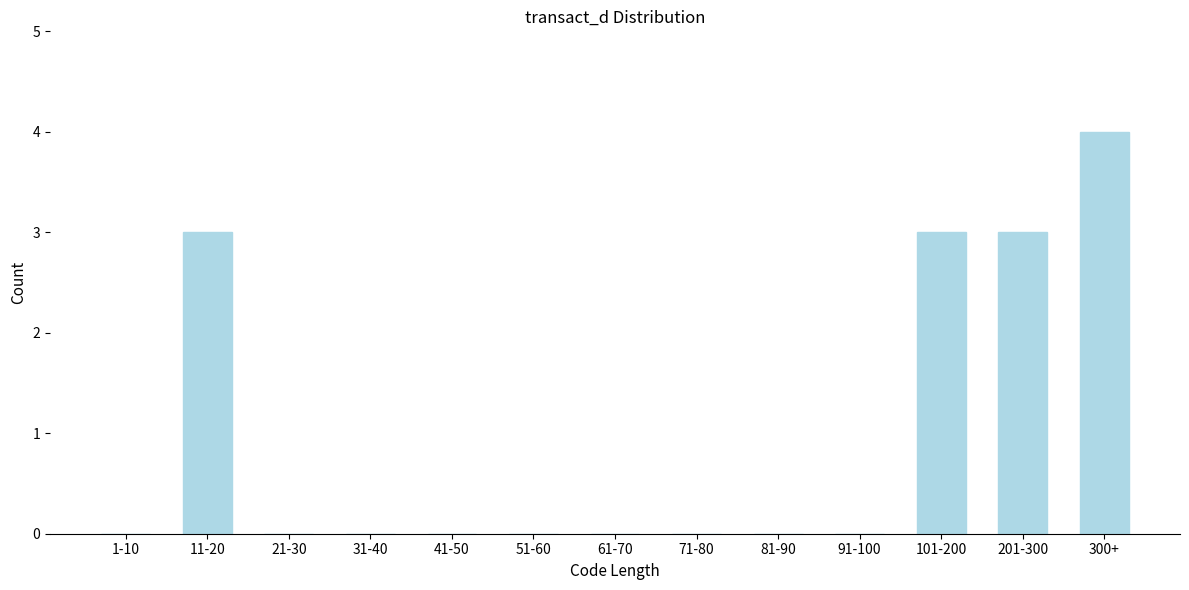

Reading left to right, what are all the values shown in this chart?

1-10=0	11-20=3	21-30=0	31-40=0	41-50=0	51-60=0	61-70=0	71-80=0	81-90=0	91-100=0	101-200=3	201-300=3	300+=4